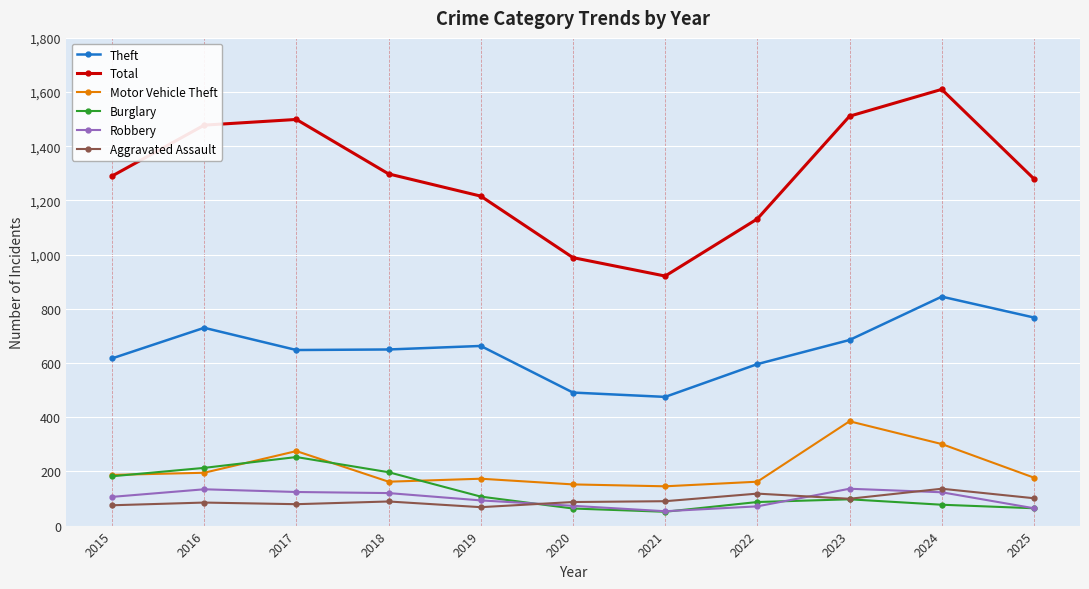

What is the highest value of the Total series?

1610